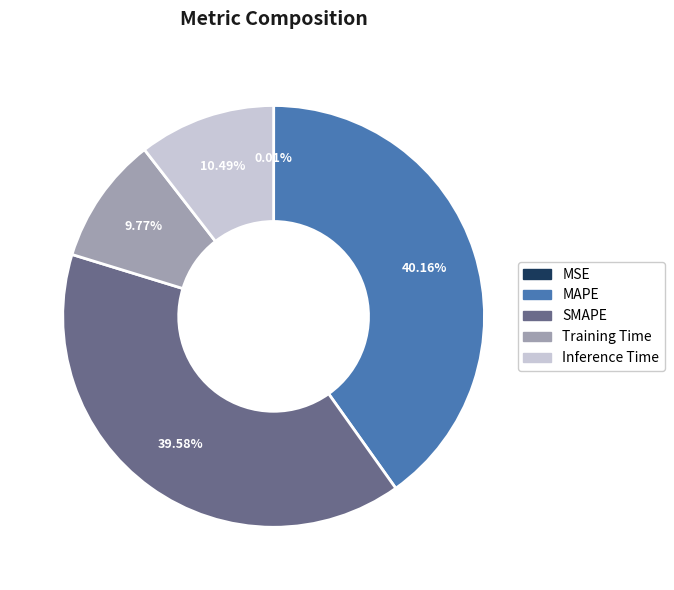

What portion of the pie excludes Training Time?

90.2%